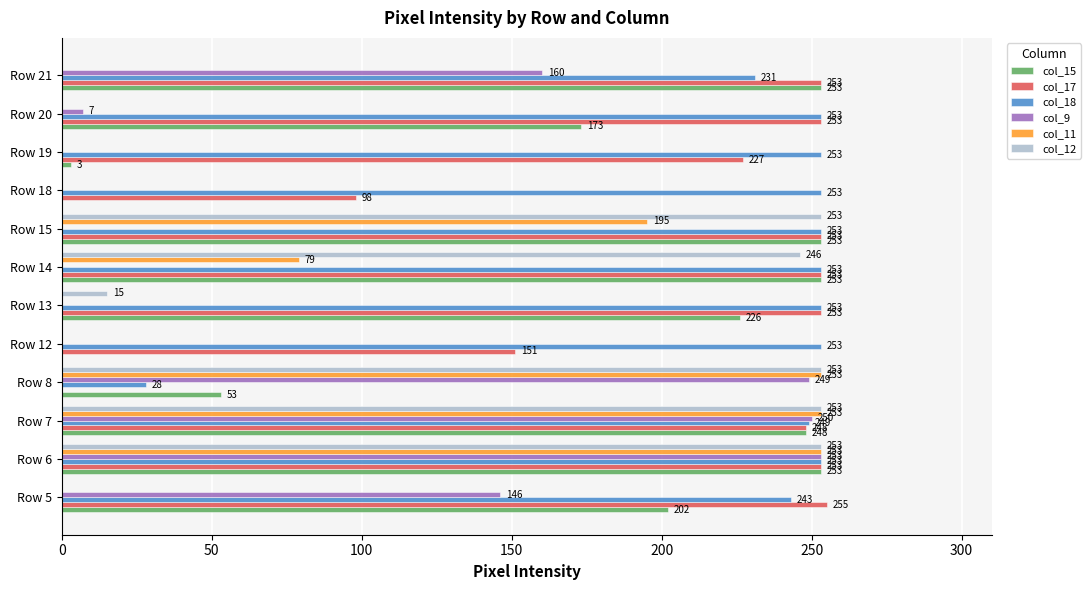

Between Row 13 and Row 18, which series saw the biggest shift?

col_15